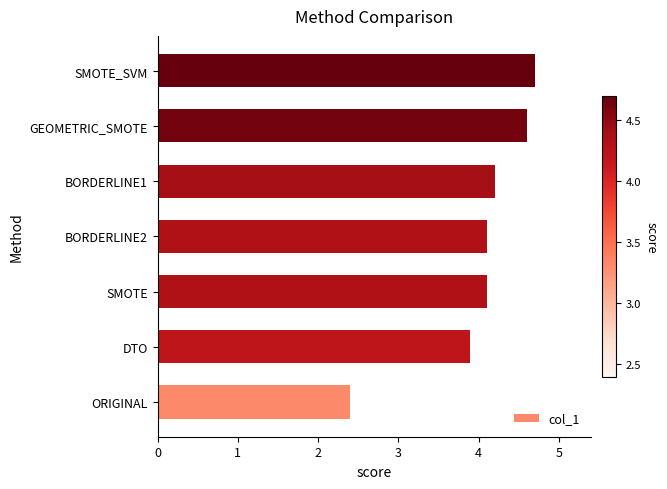

How many data points are less than 4?

2